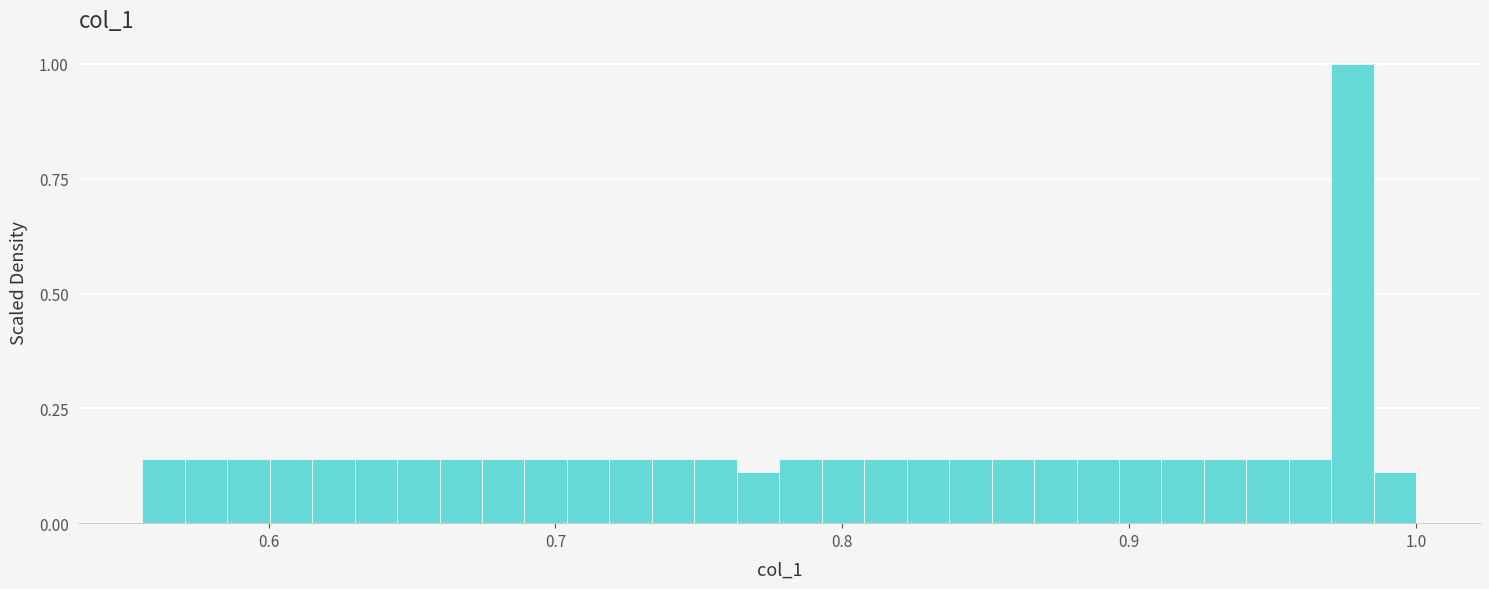

Around what value on the x-axis is the tallest bar? Give the approximate position of its centre, as read against the axis.

0.98